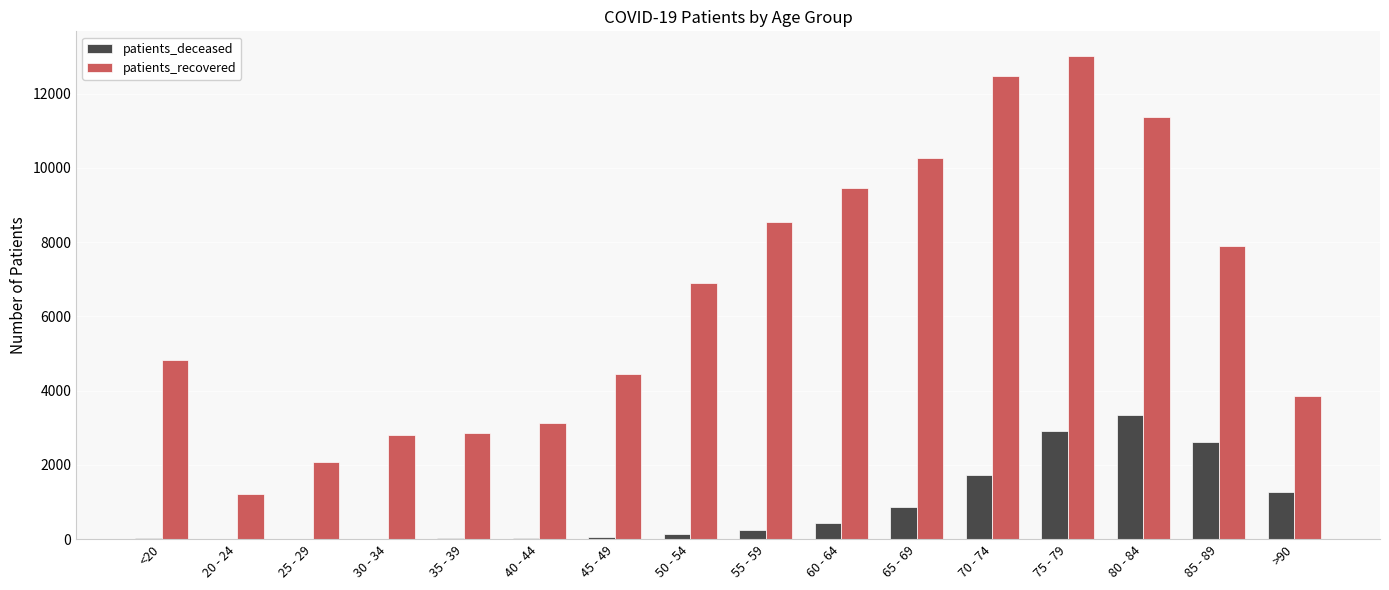

Which category has the highest value across all series?

75 - 79